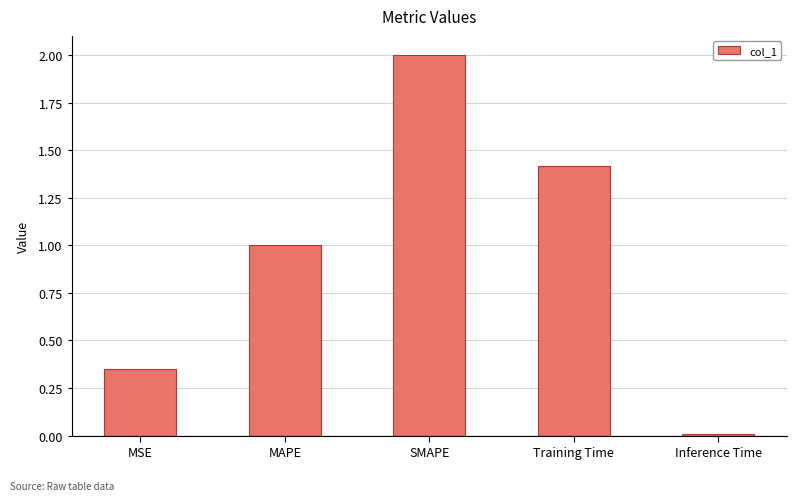

At which category does the chart reach its minimum across all series?

Inference Time